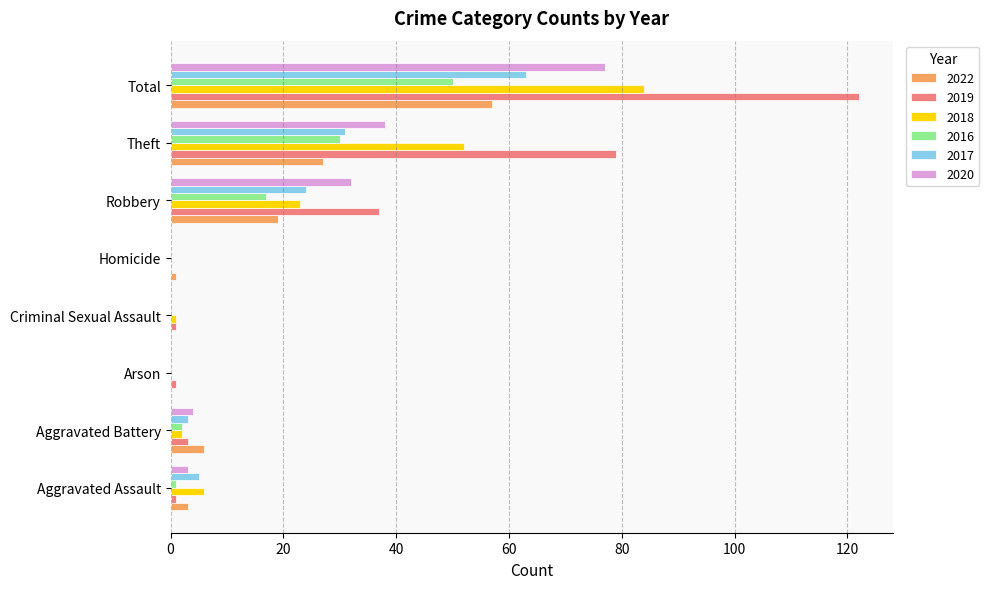

The value of 2022 at Arson is -36. True or false?

False